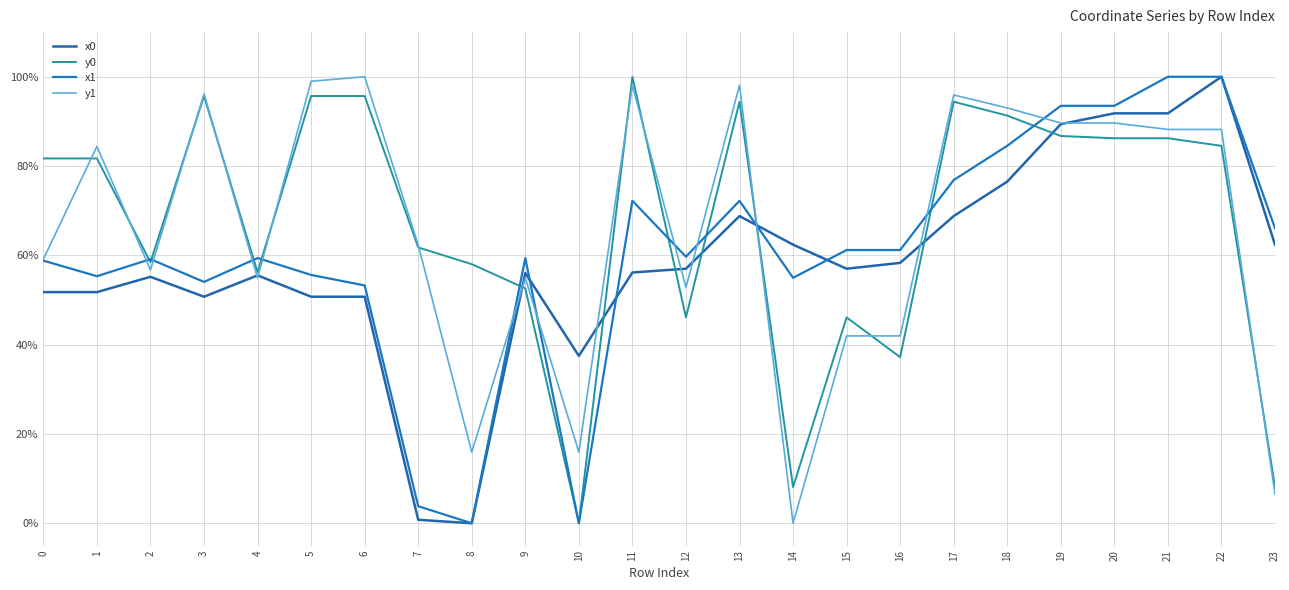

What is the value of the y1 point at the 9th from the left?

0.2